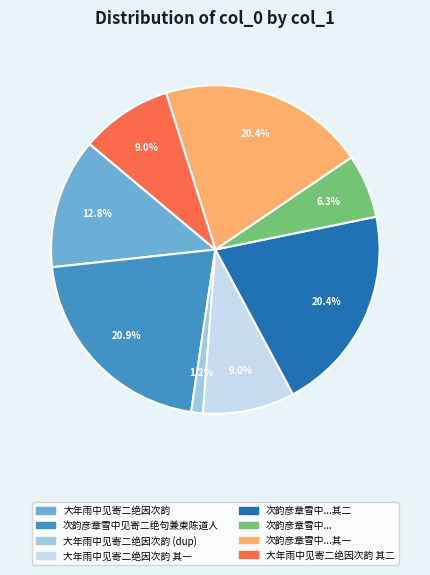

Does any single category account for the majority?

No